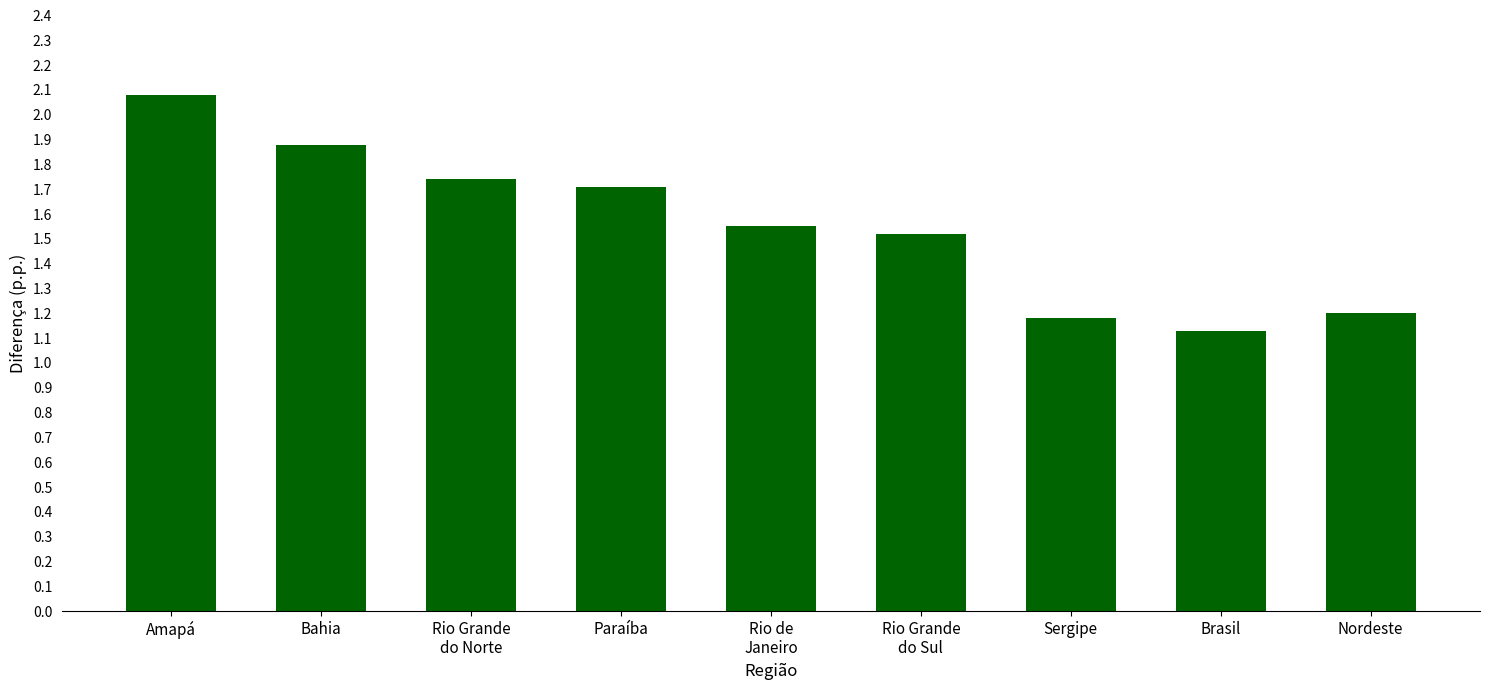

What is the difference between the values at Sergipe and Bahia?

0.7